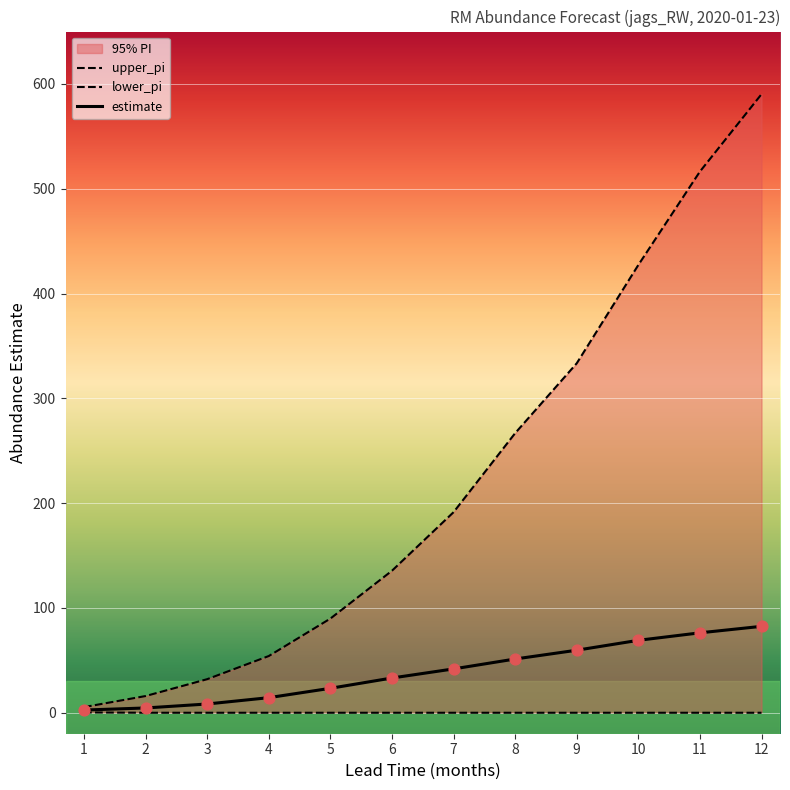

Which series has the largest total across all categories?

upper_pi